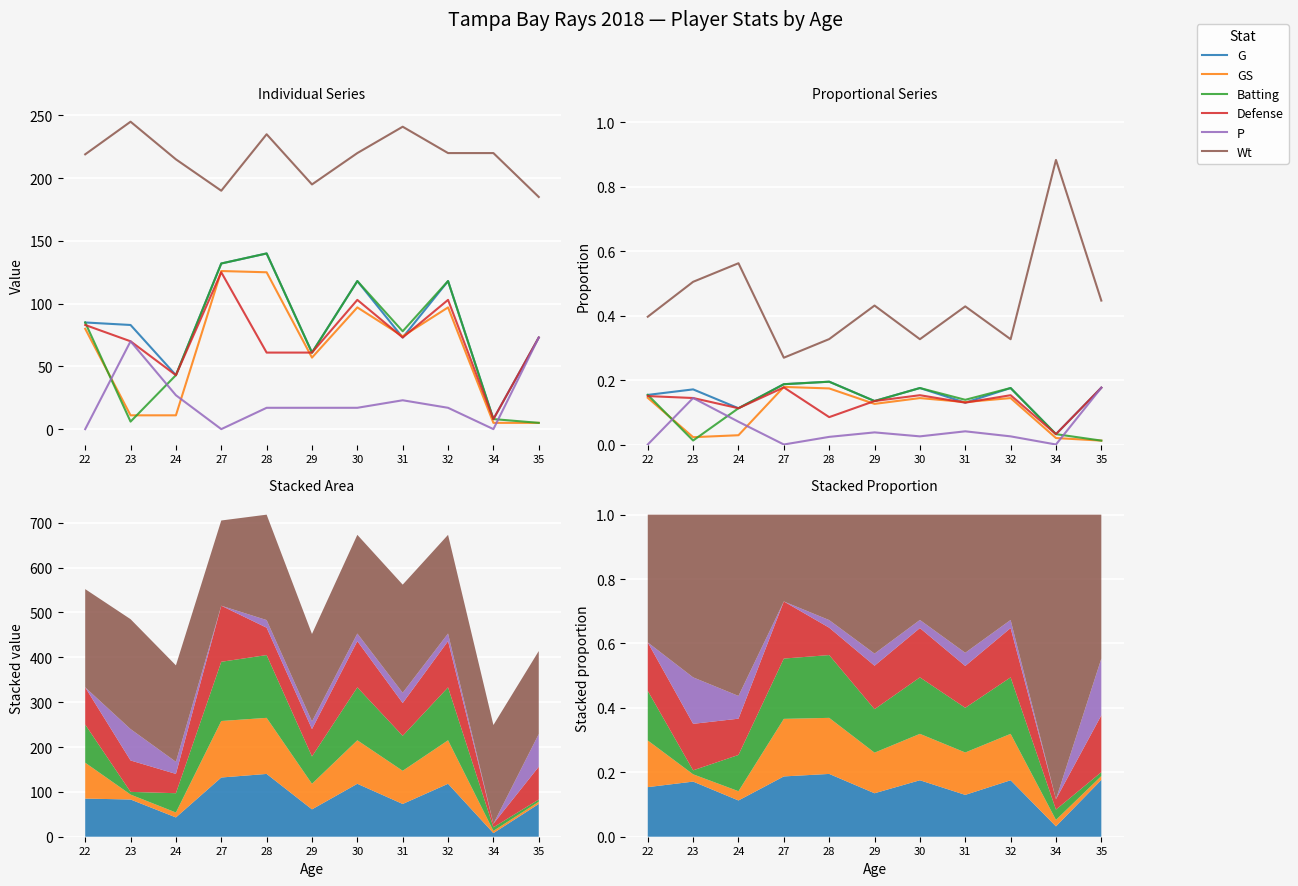

At which category does Defense reach its first local peak?

27